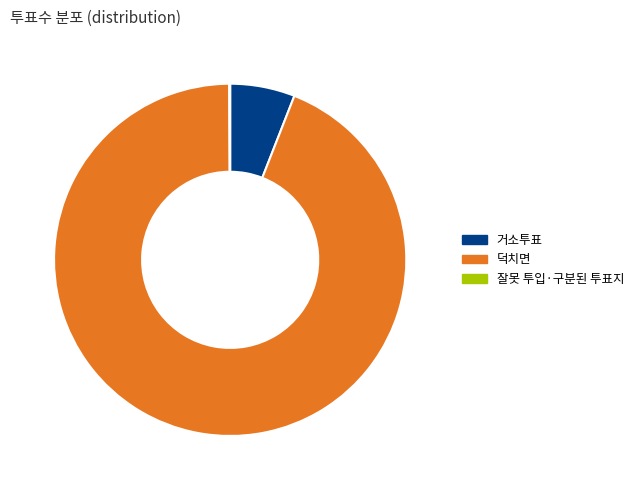

What is the ratio of the value at 거소투표 to the value at 덕치면?

0.1